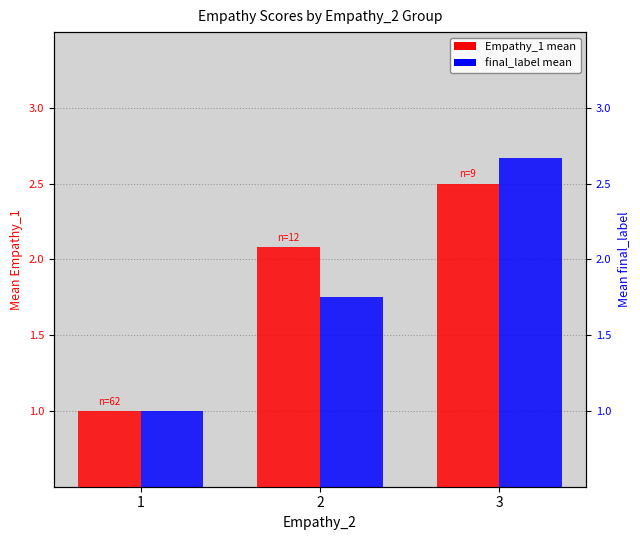

List the series in order of their peak value, lowest first.

Empathy_1, final_label